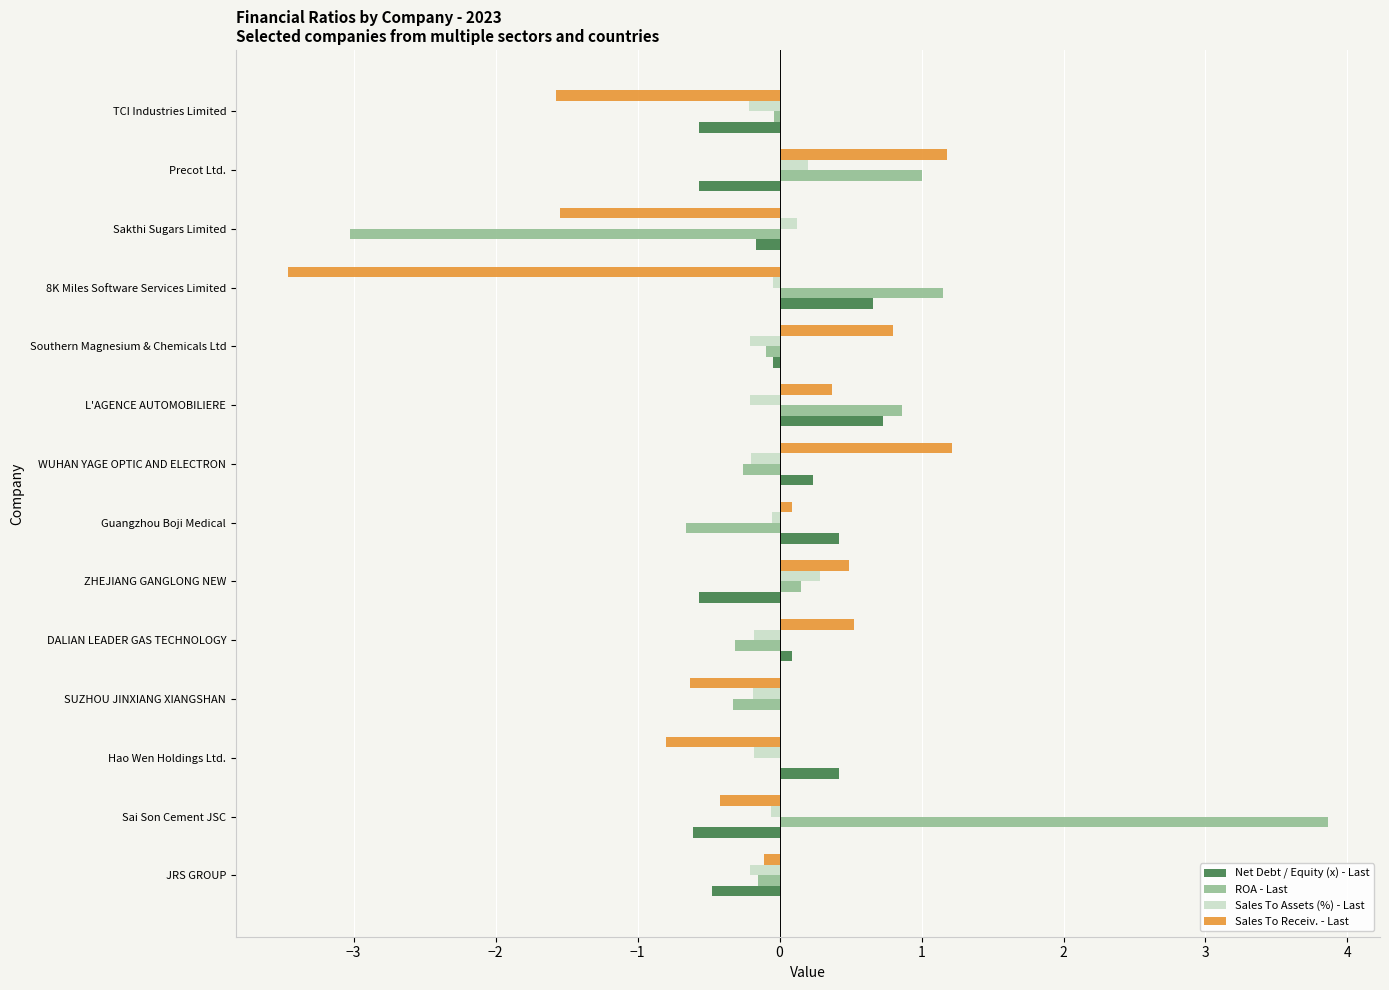

What is the greatest value displayed?

3.9